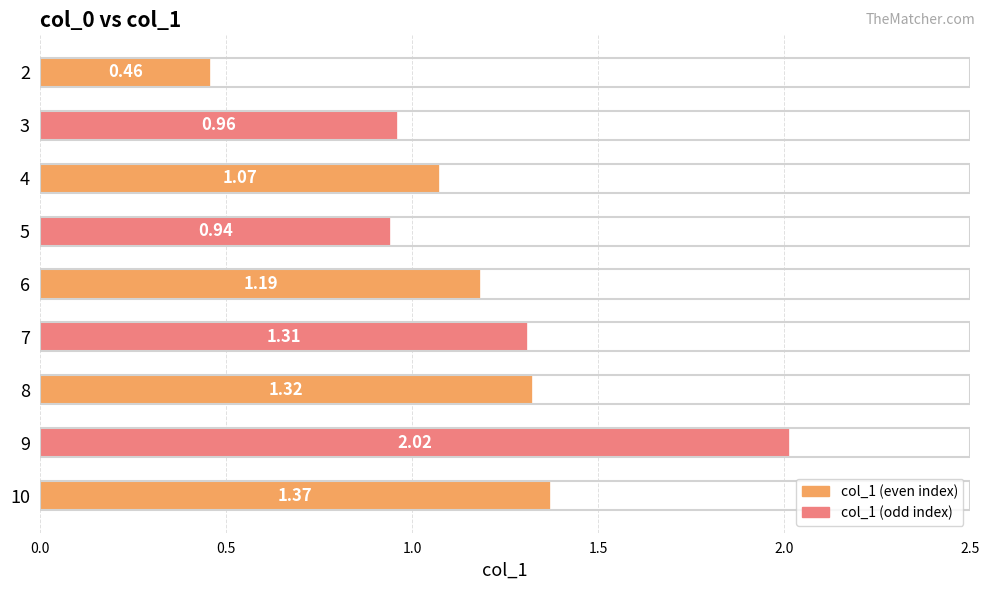

What is the change in value from 6 to 9?

+0.8